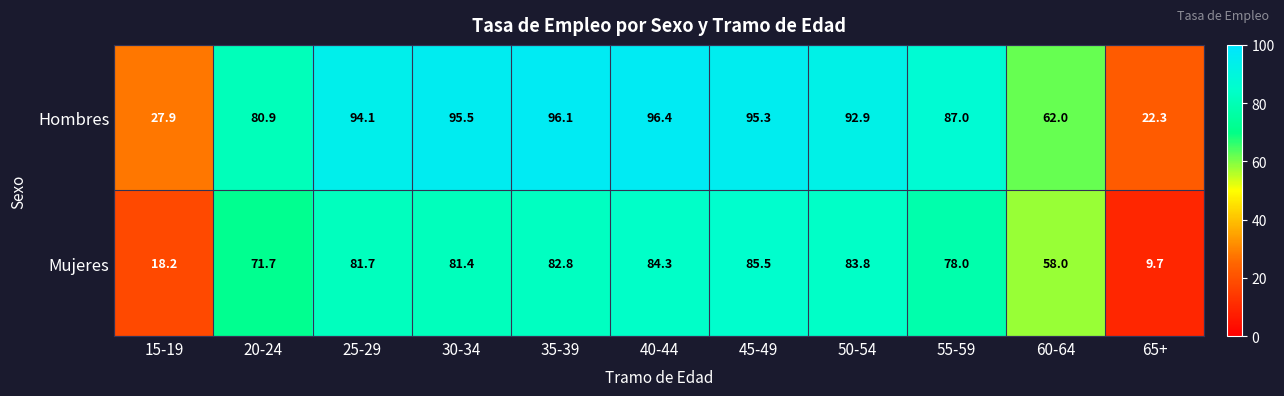

At how many categories does at least one series exceed 33?

9